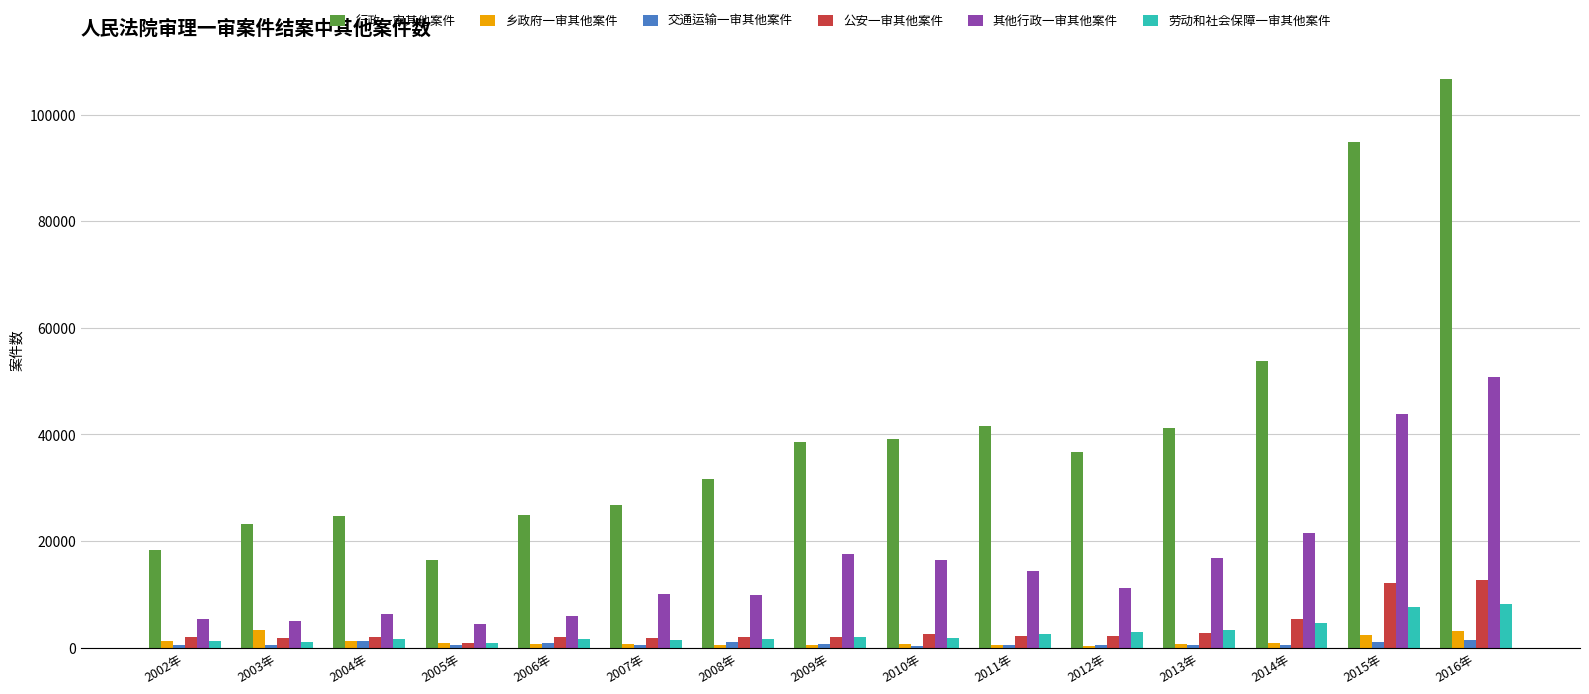

What is the maximum value for 乡政府一审其他案件?

3292